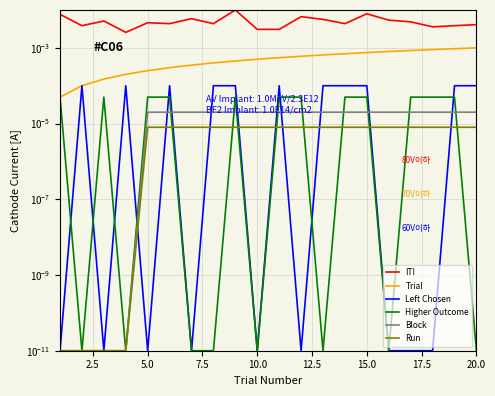

Which series has the largest range (max minus min)?

ITI